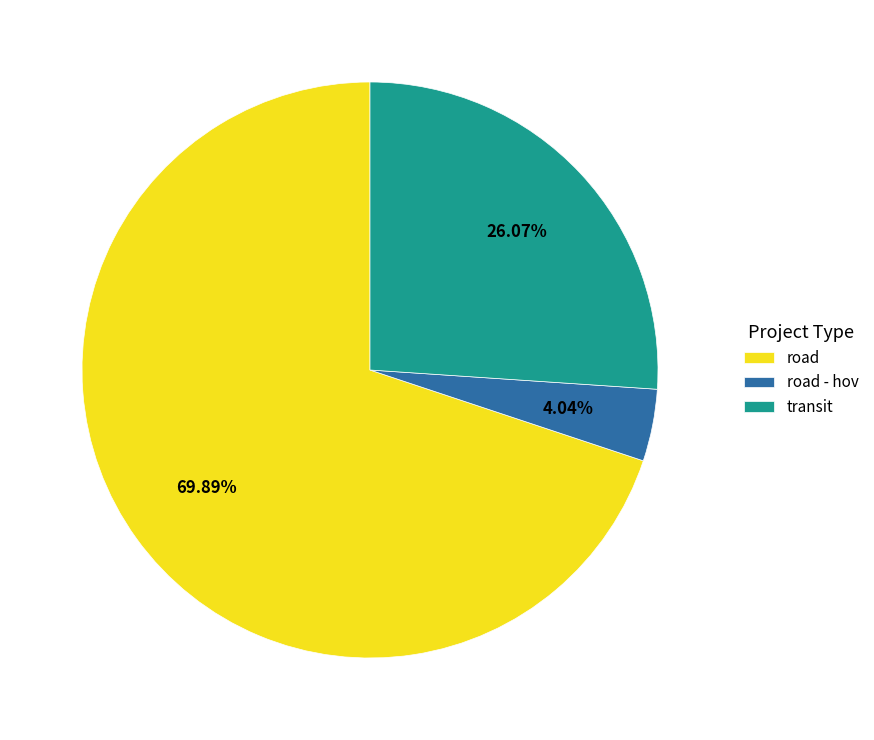

Rank the categories by value from highest to lowest.

road, transit, road - hov